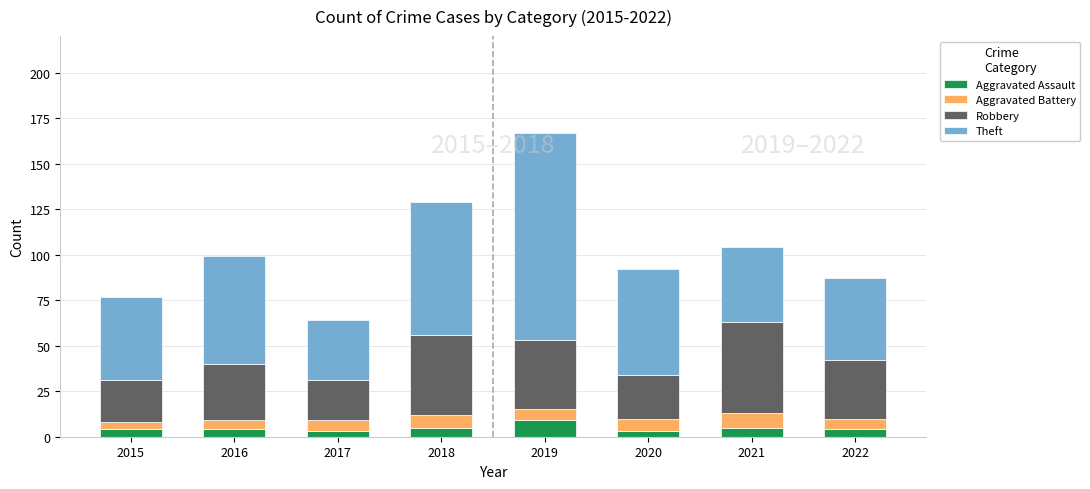

How many series are shown in this chart?

4